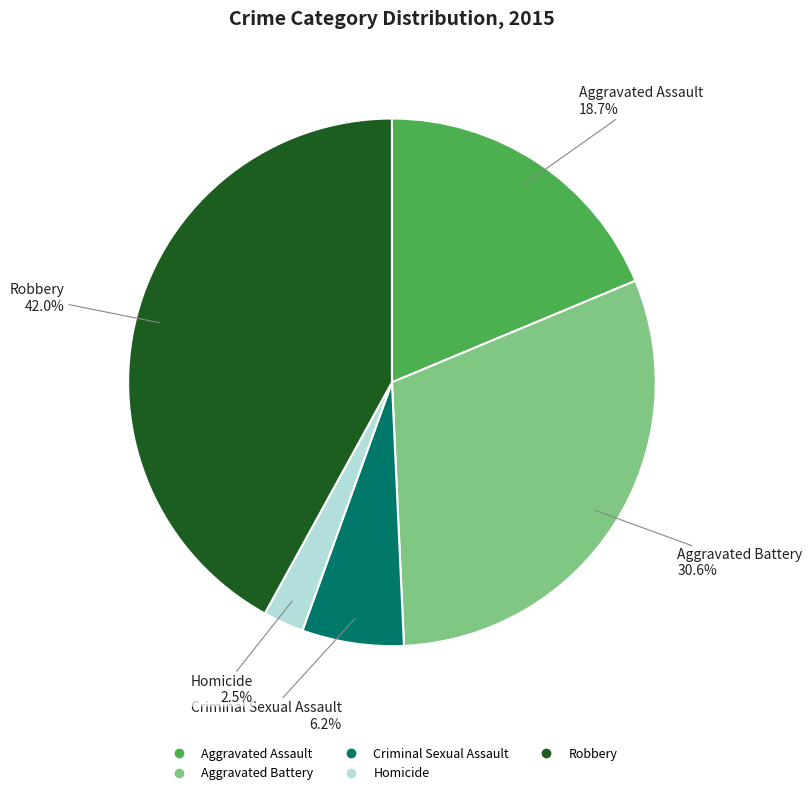

Combined, what portion of the pie is Robbery and Aggravated Assault?

60.7%